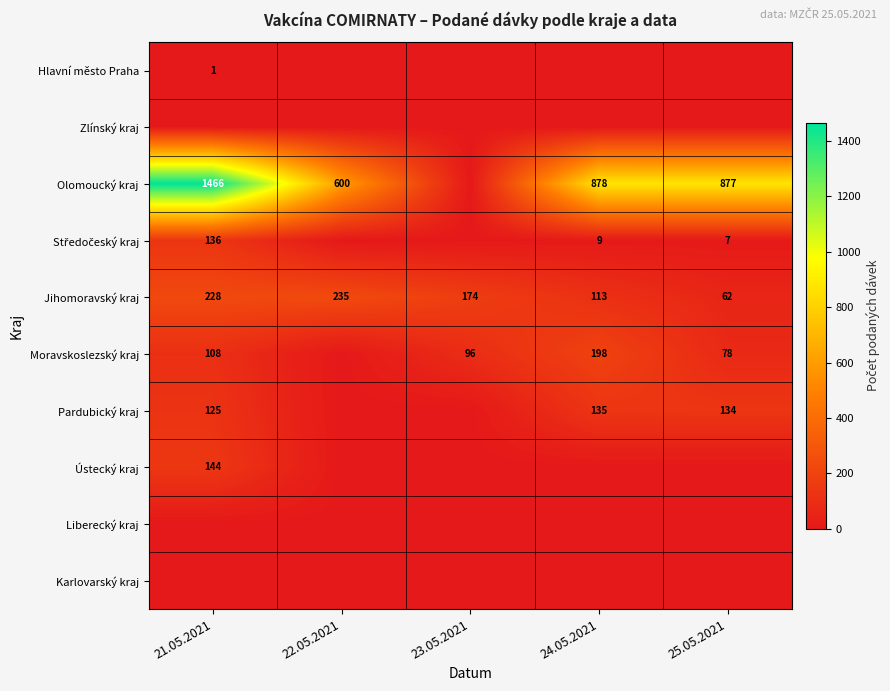

Which category has the lowest value in the Jihomoravský kraj series?

25.05.2021